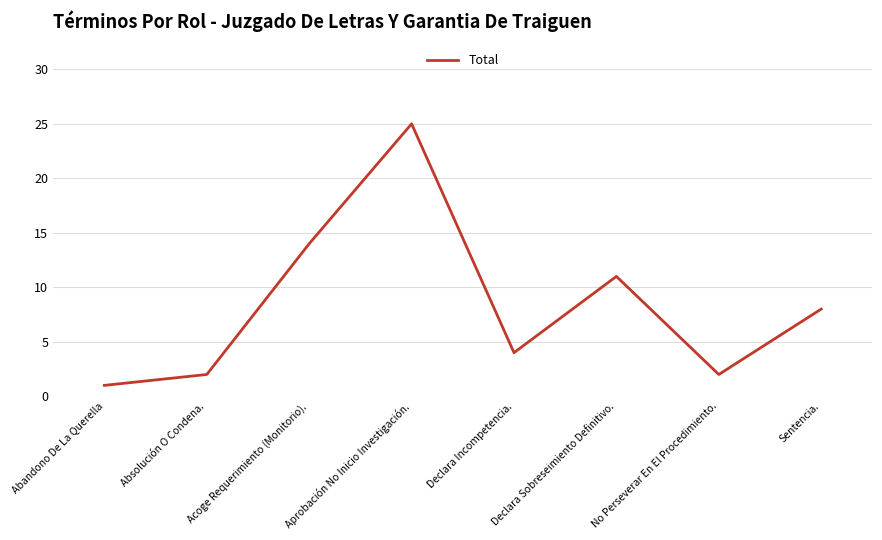

What is the label of the 7th point from the left?

No Perseverar En El Procedimiento.